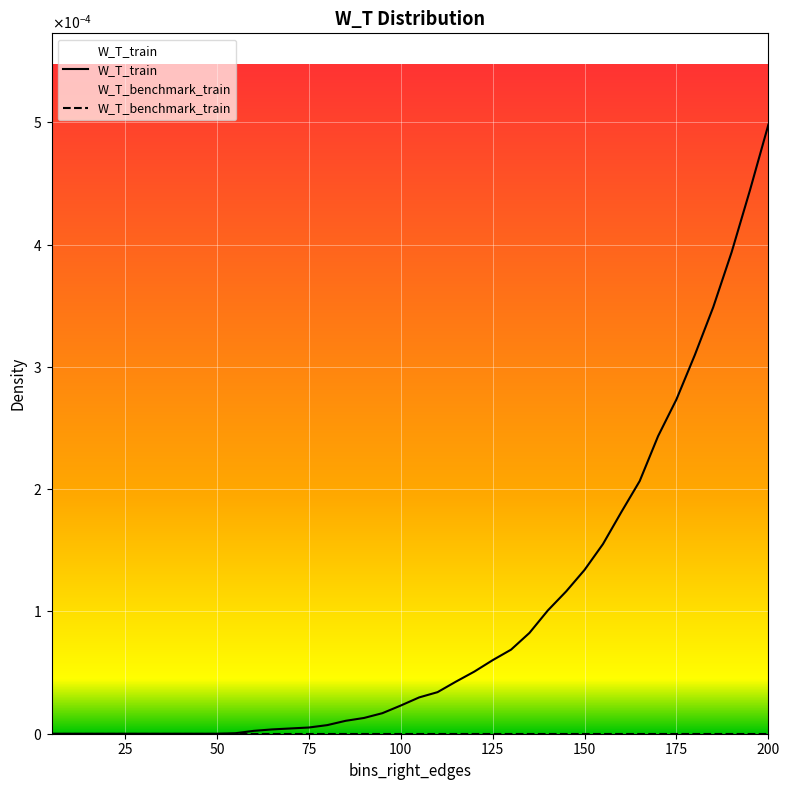

True or false: W_T_benchmark_train has more than 0 interior local peaks.

False